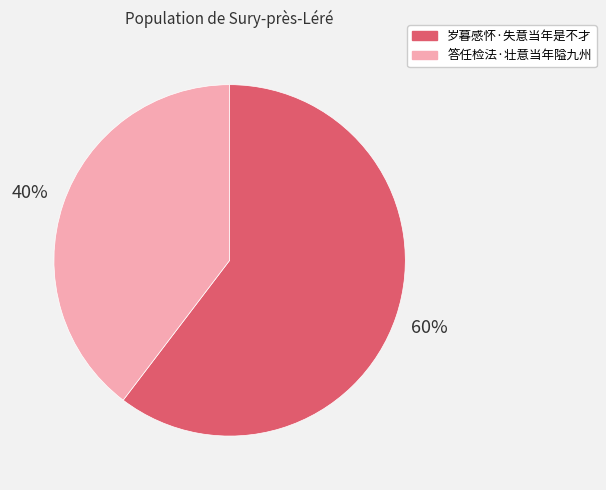

Rank the categories by value from lowest to highest.

答任检法·壮意当年隘九州, 岁暮感怀·失意当年是不才